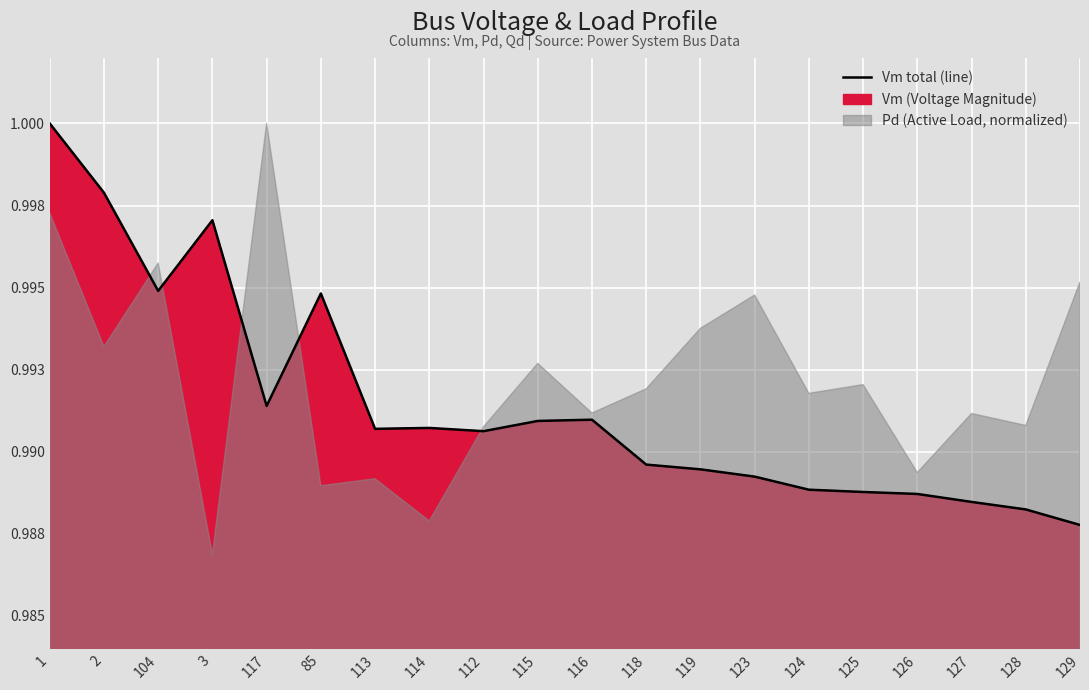

What value does the data have at 126?

1.0